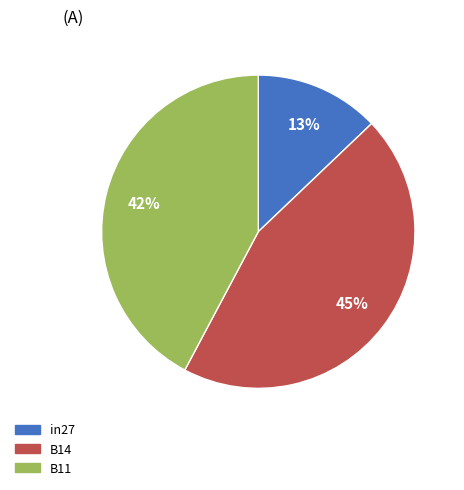

To the nearest percent, what is the difference between the largest and smallest slice percentages?

32%